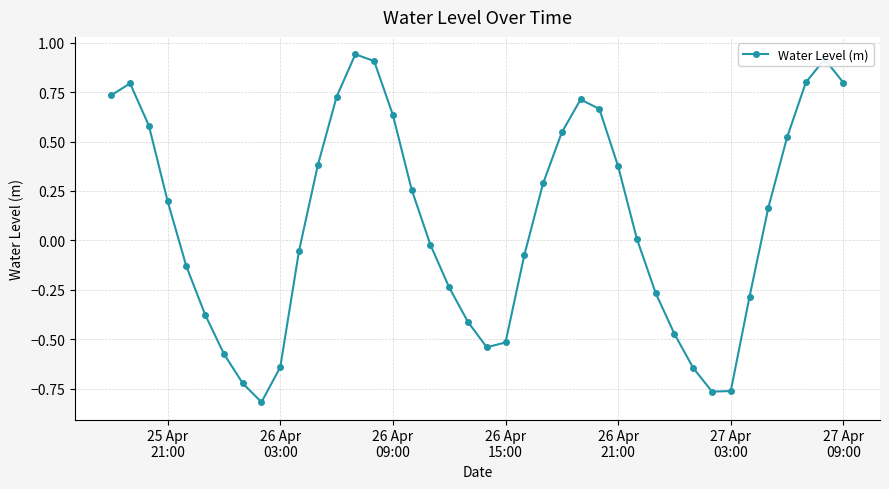

How many interior local valleys (lower than both neighbors) does the data have?

3